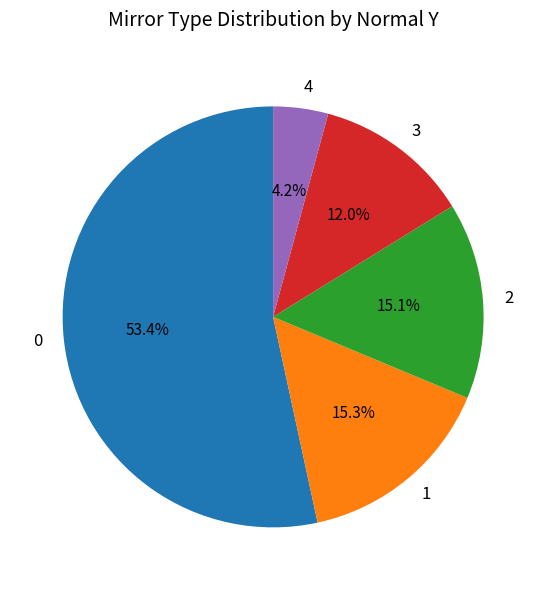

Which slice is the largest?

0